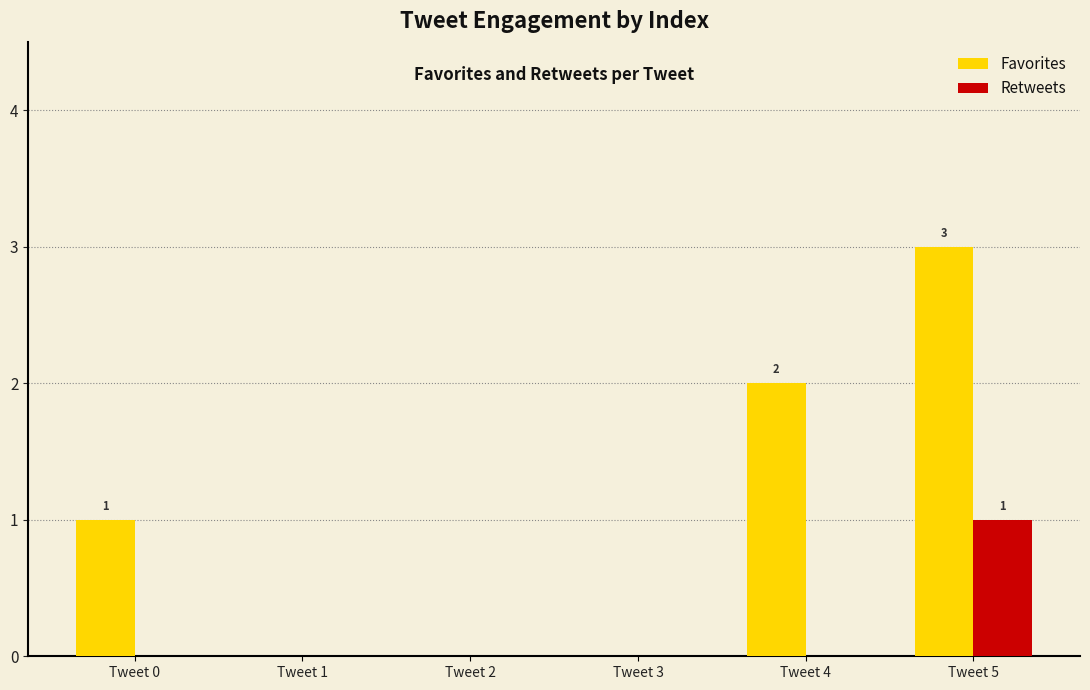

What is the maximum value shown in the chart?

3